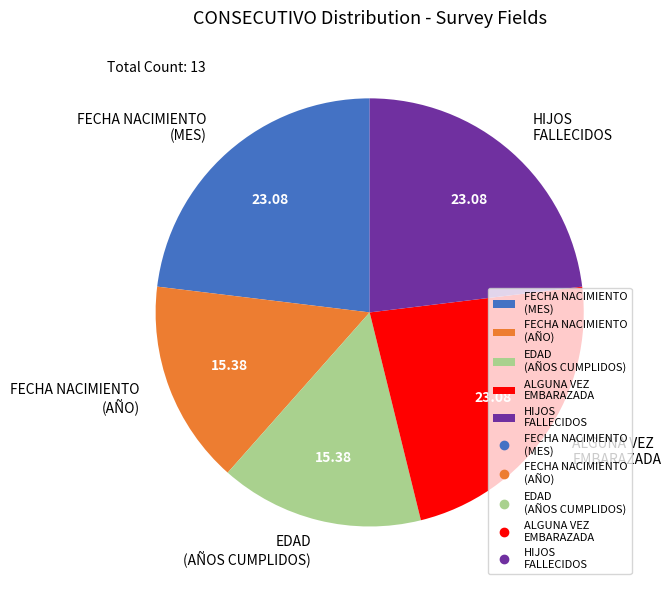

How many segments does this pie chart have?

5